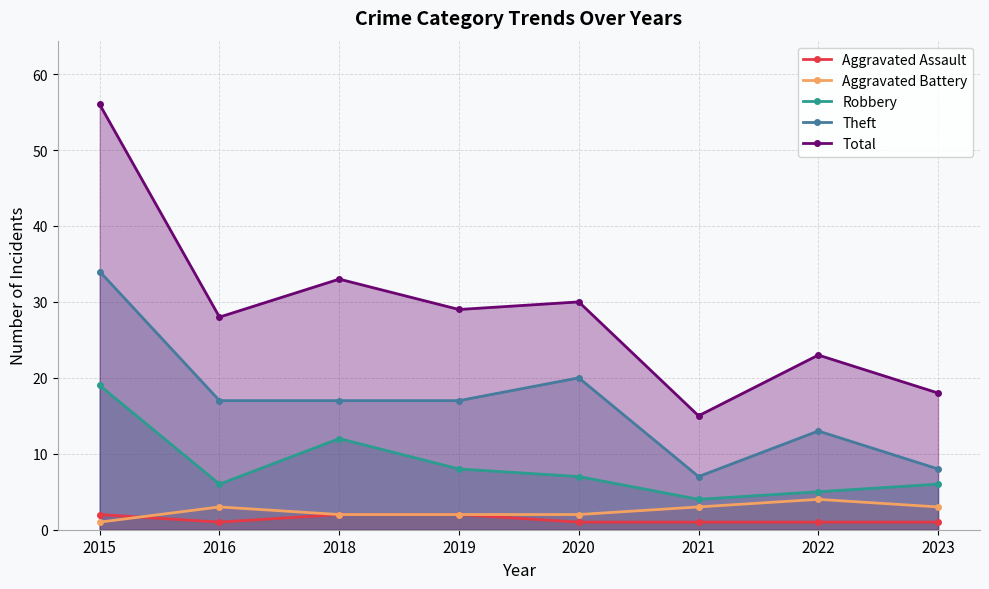

True or false: Aggravated Battery and Robbery intersect in this chart.

False